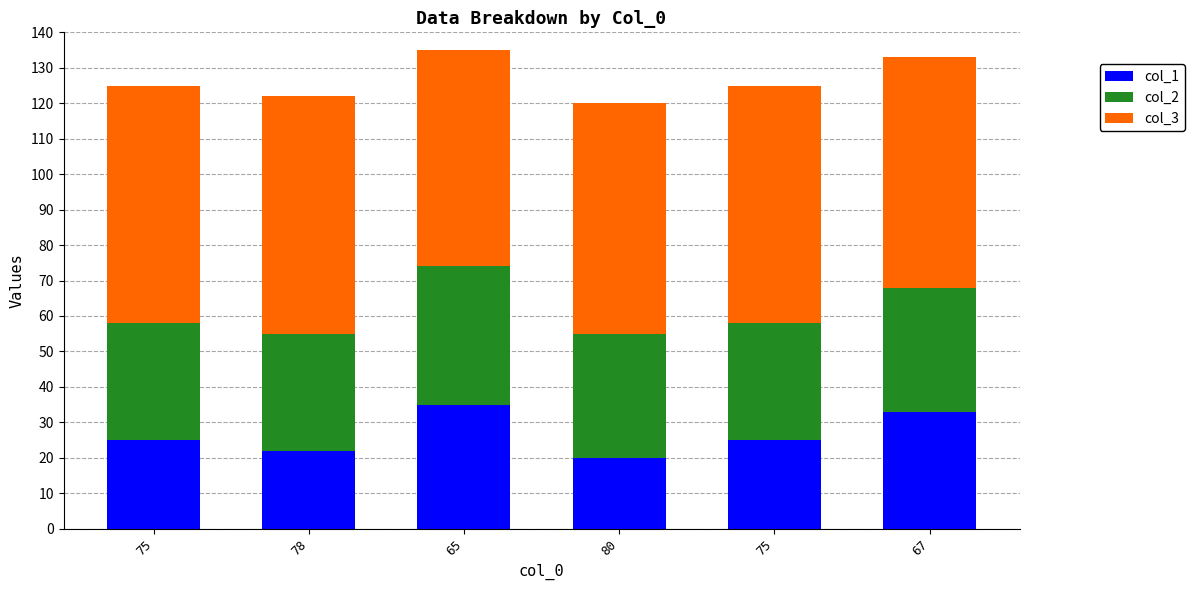

What is the label of the 6th bar from the left?

67